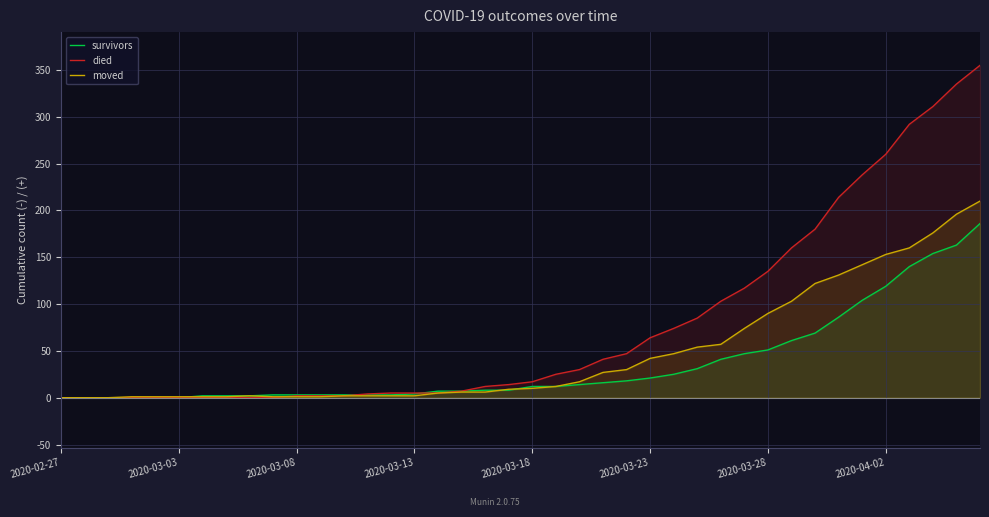

Read the survivors value at 12.

3